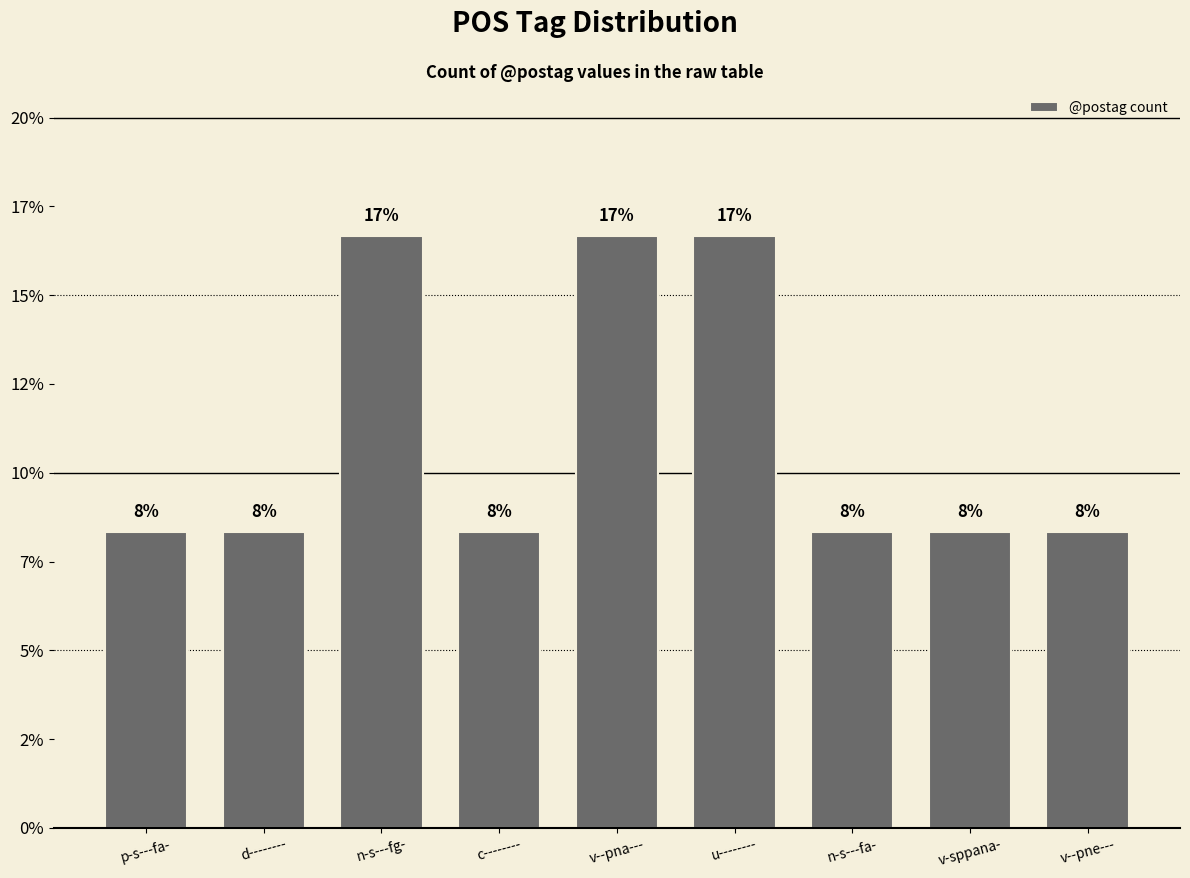

True or false: the data shows 16.7 at n-s---fg-.

True